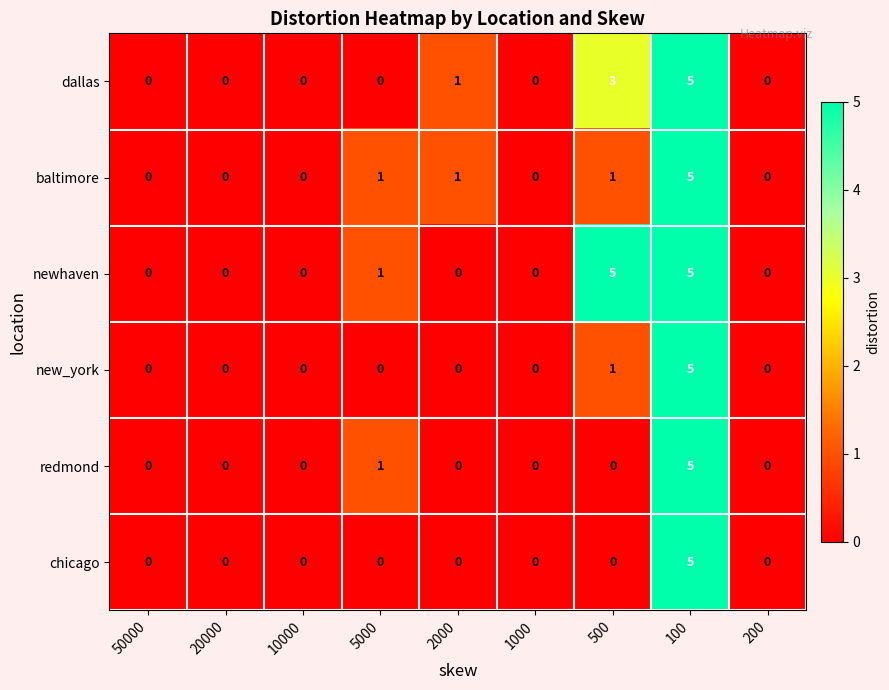

How many data points in dallas are above 0?

3